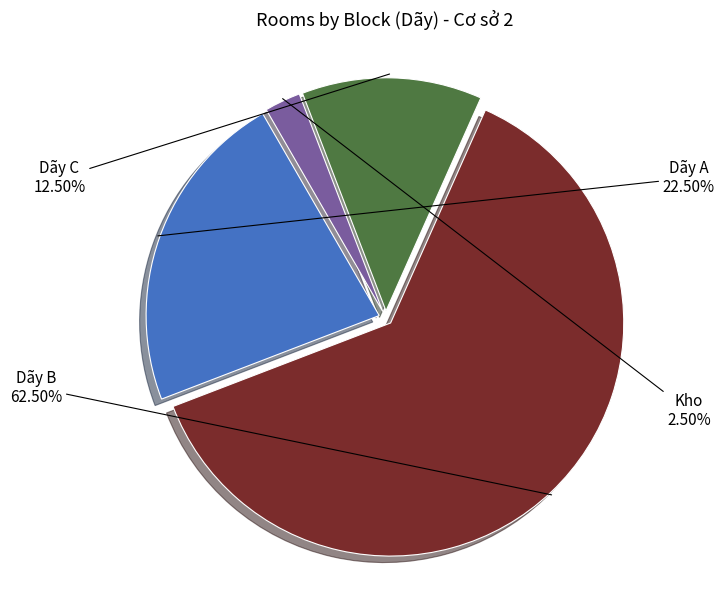

True or false: Dãy B accounts for 55% of the total.

False